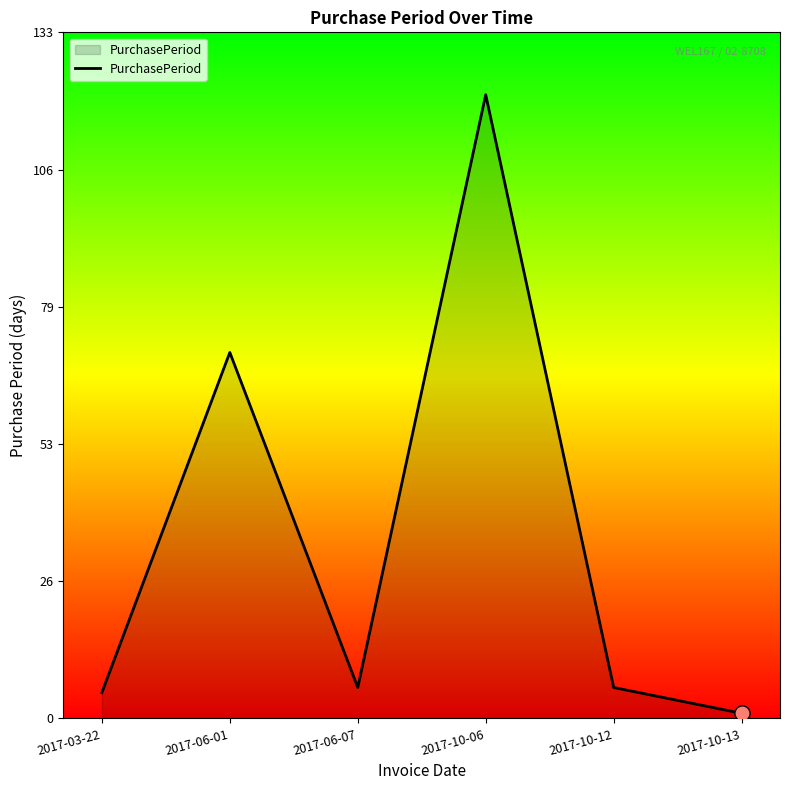

What is the change in value from 2017-06-01 to 2017-10-12?

-65